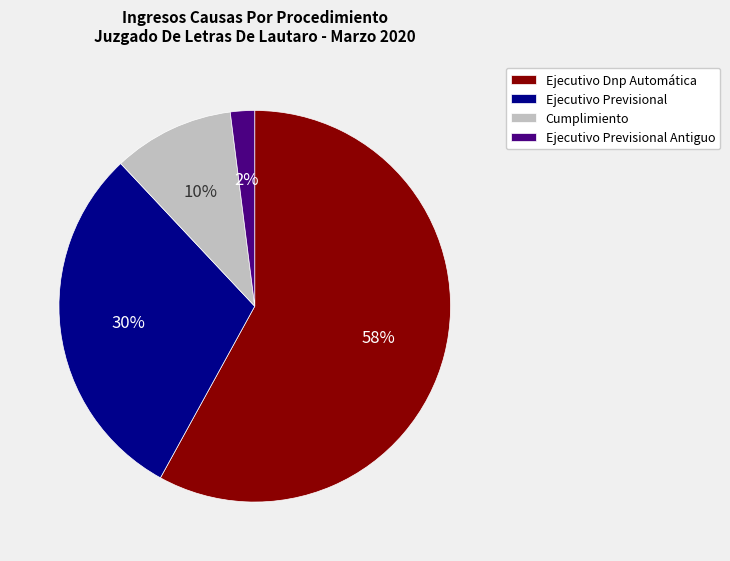

What is the largest slice in the pie chart?

Ejecutivo Dnp Automática